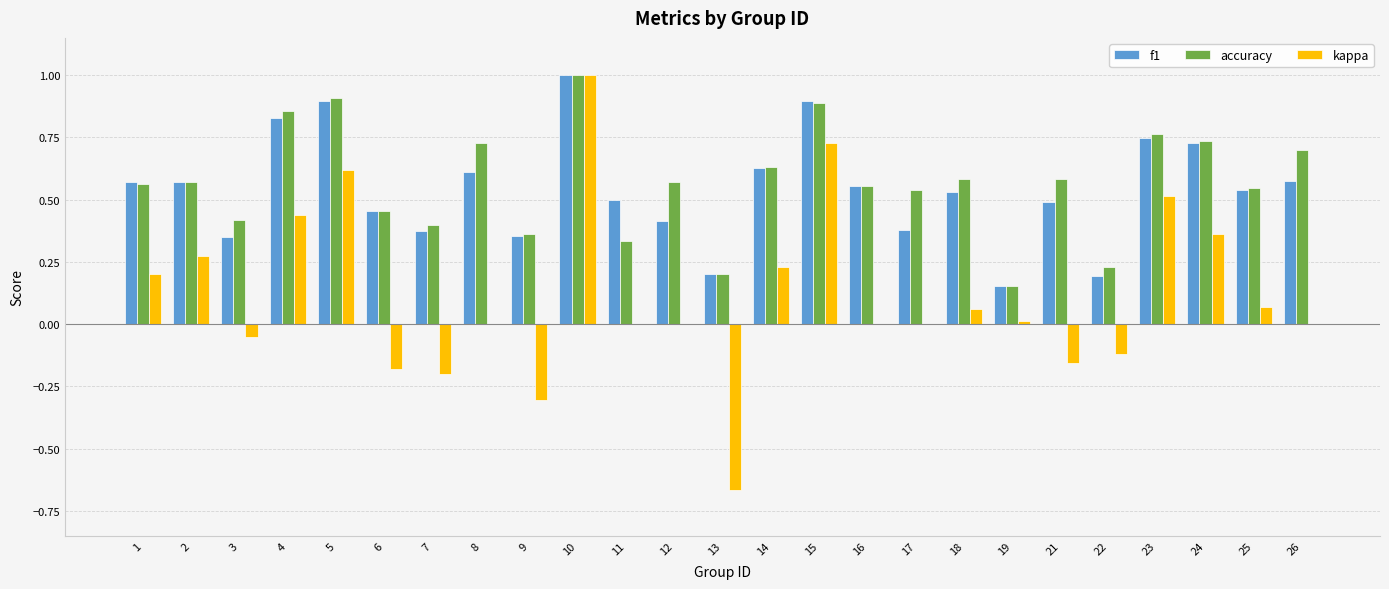

Where is accuracy nearest to the value 0?

19